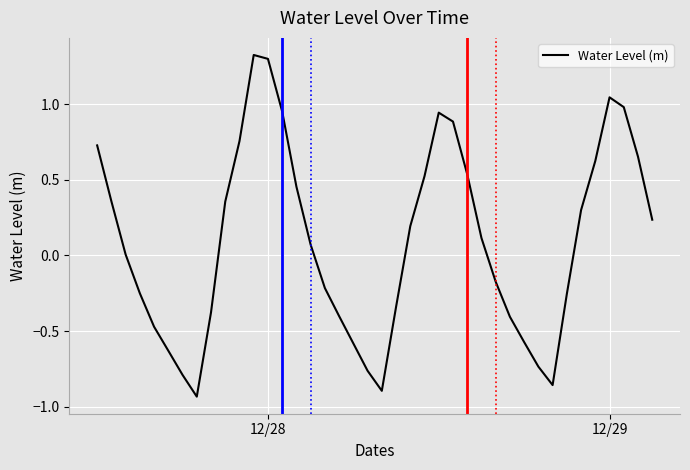

What is the maximum value shown in the chart?

1.3